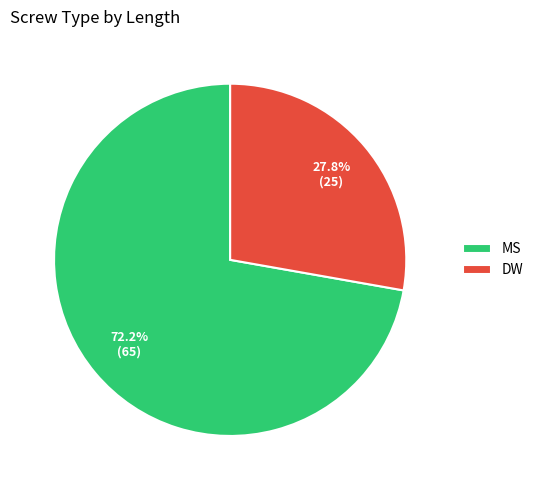

To the nearest percent, what is the average slice percentage?

50%